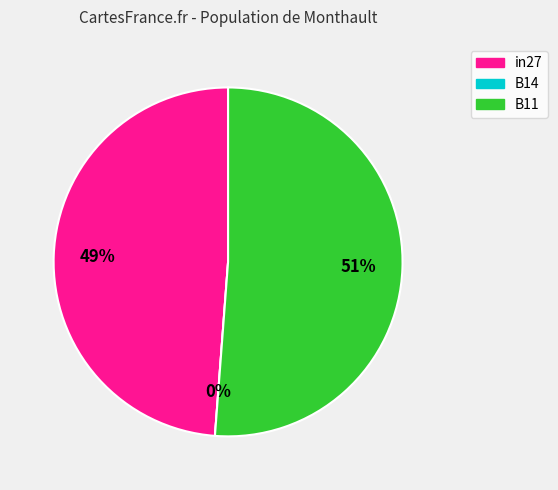

How many slices are in this pie chart?

3